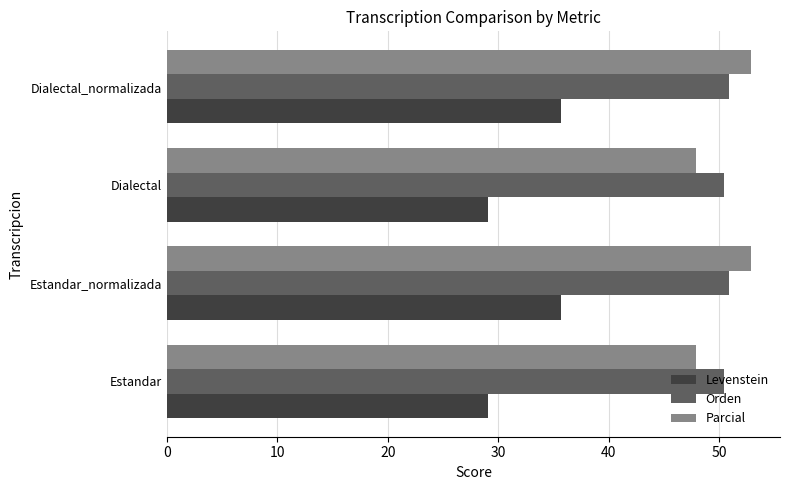

What is the average value of the Parcial series?

50.4